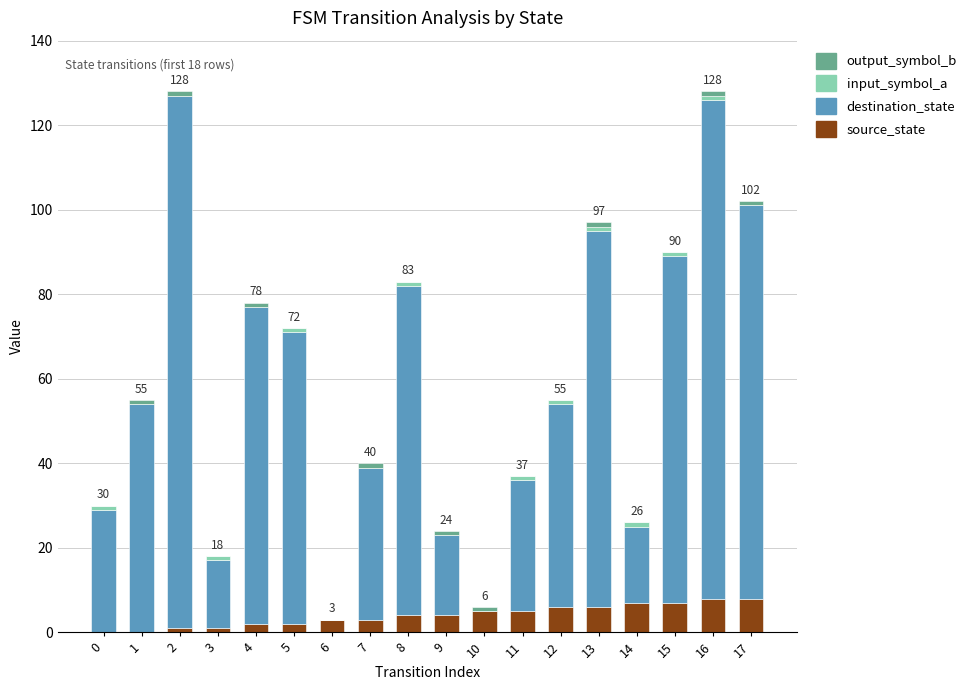

The value of source_state at 15 is 7. True or false?

True